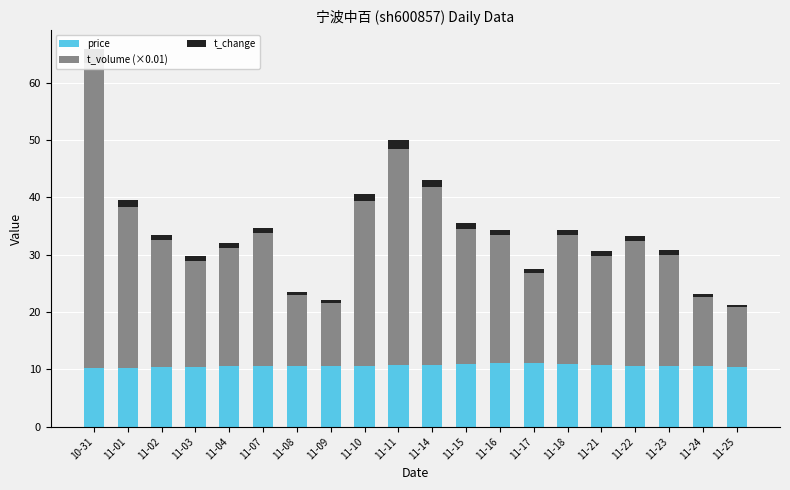

What is the label of the 18th bar from the left?

11-23